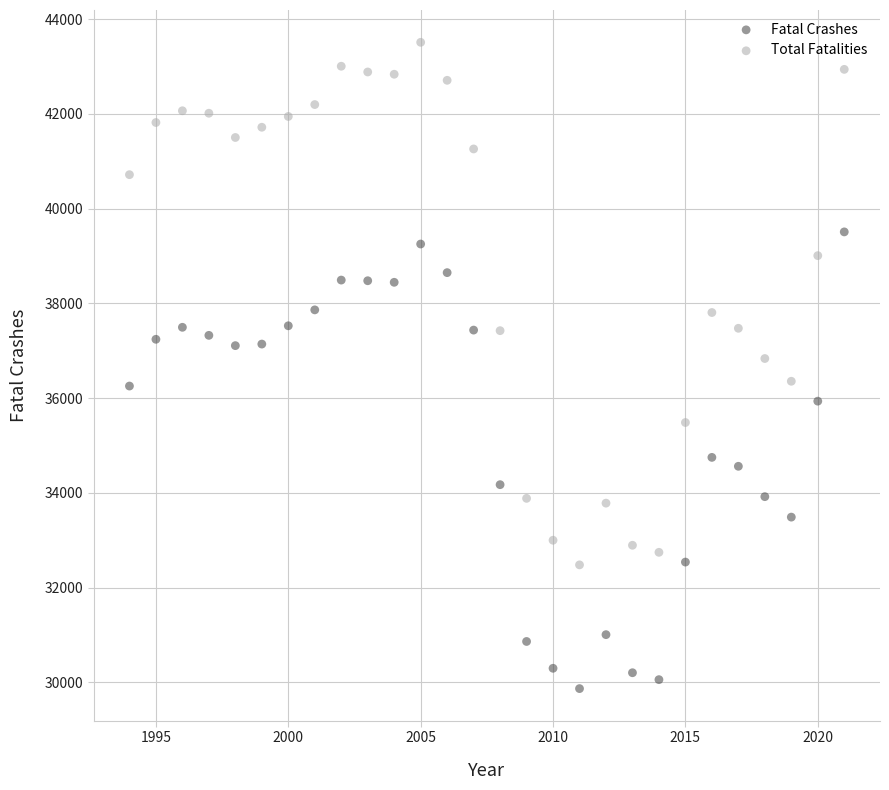

Which series reaches the minimum Y coordinate?

Fatal Crashes